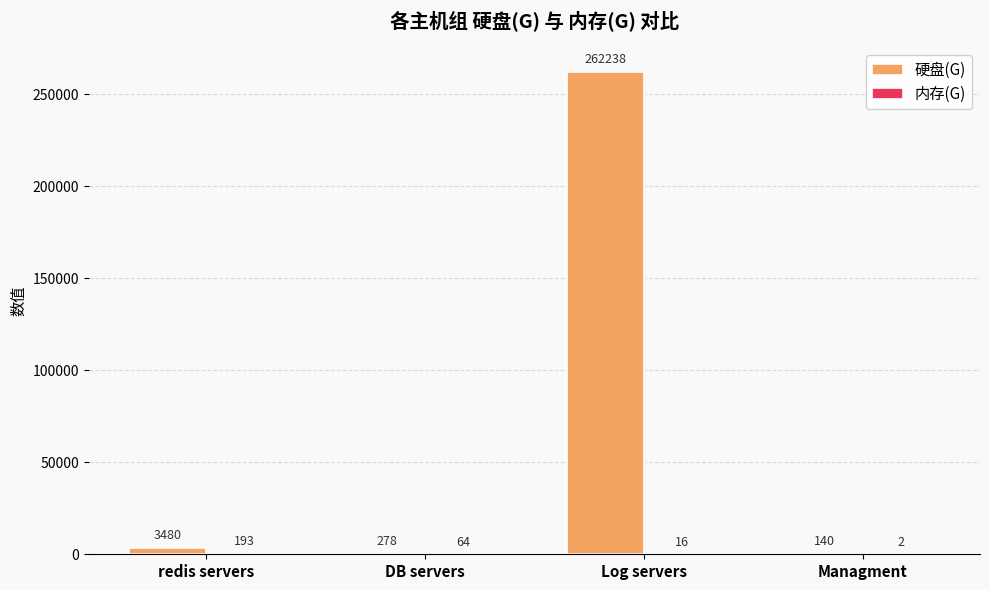

Count the number of categories in the chart.

4